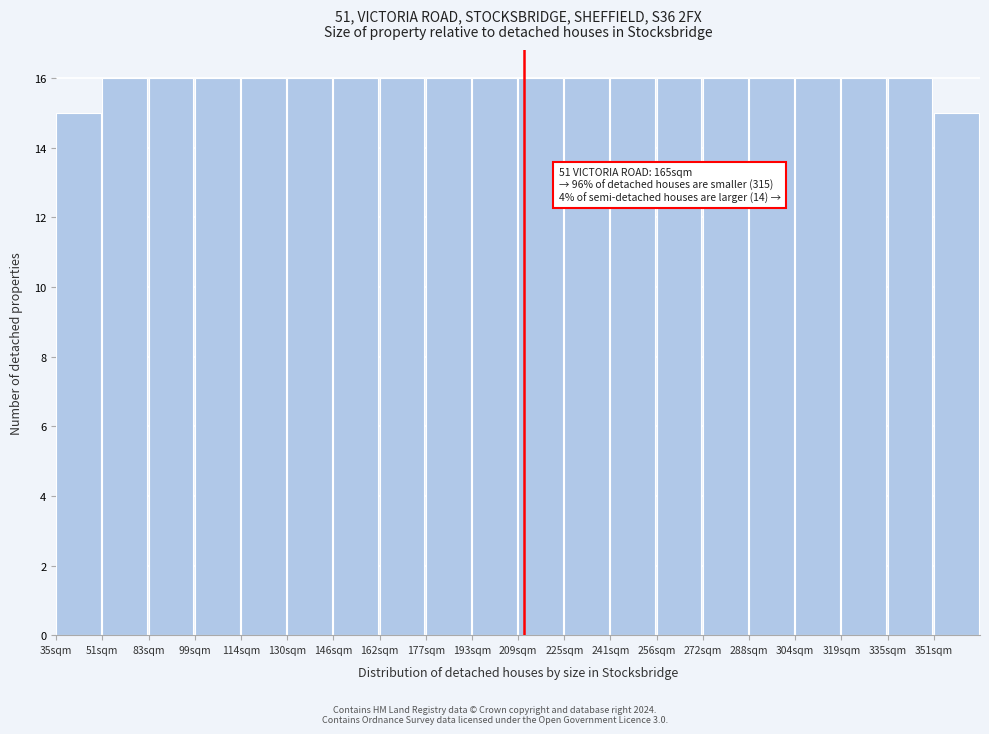

Reading left to right, what are all the values shown in this chart?

15	16	16	16	16	16	16	16	16	16	16	16	16	16	16	16	16	16	16	15